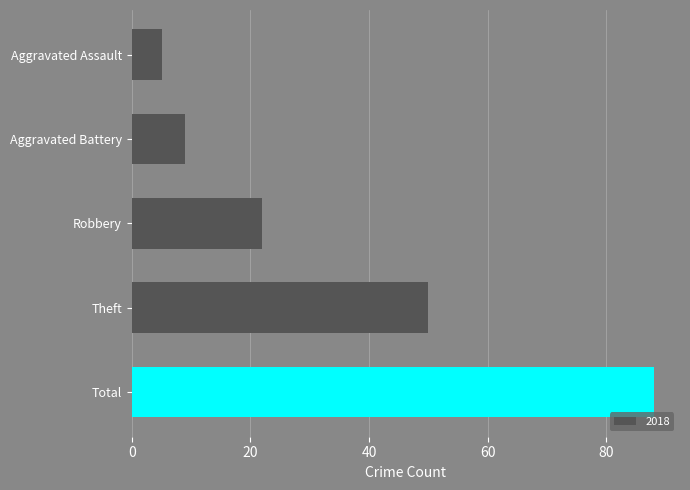

What is the maximum value shown in the chart?

88